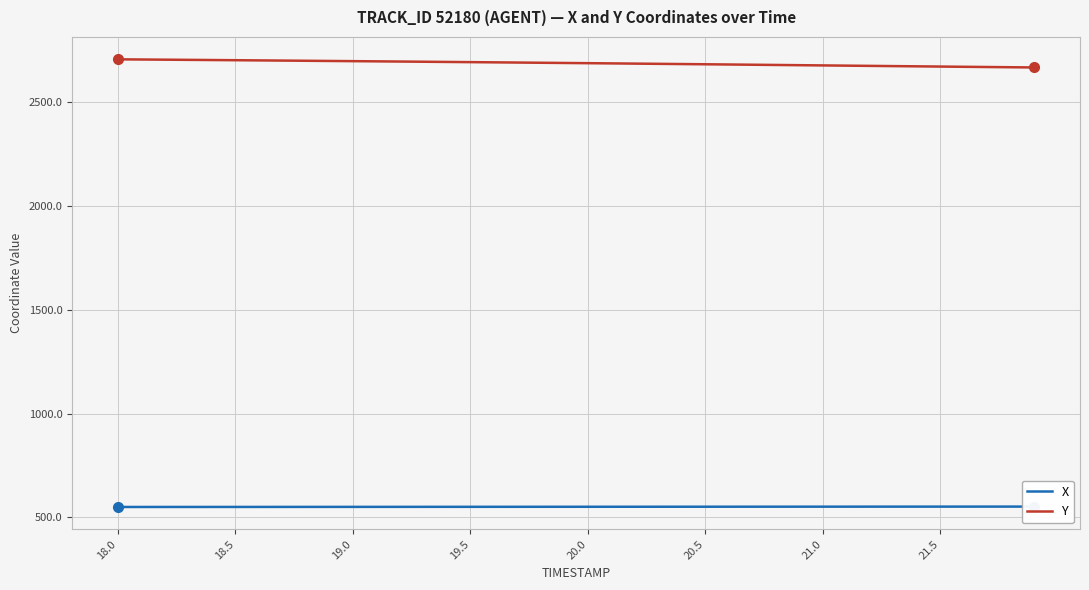

What is the minimum value for Y?

2667.8